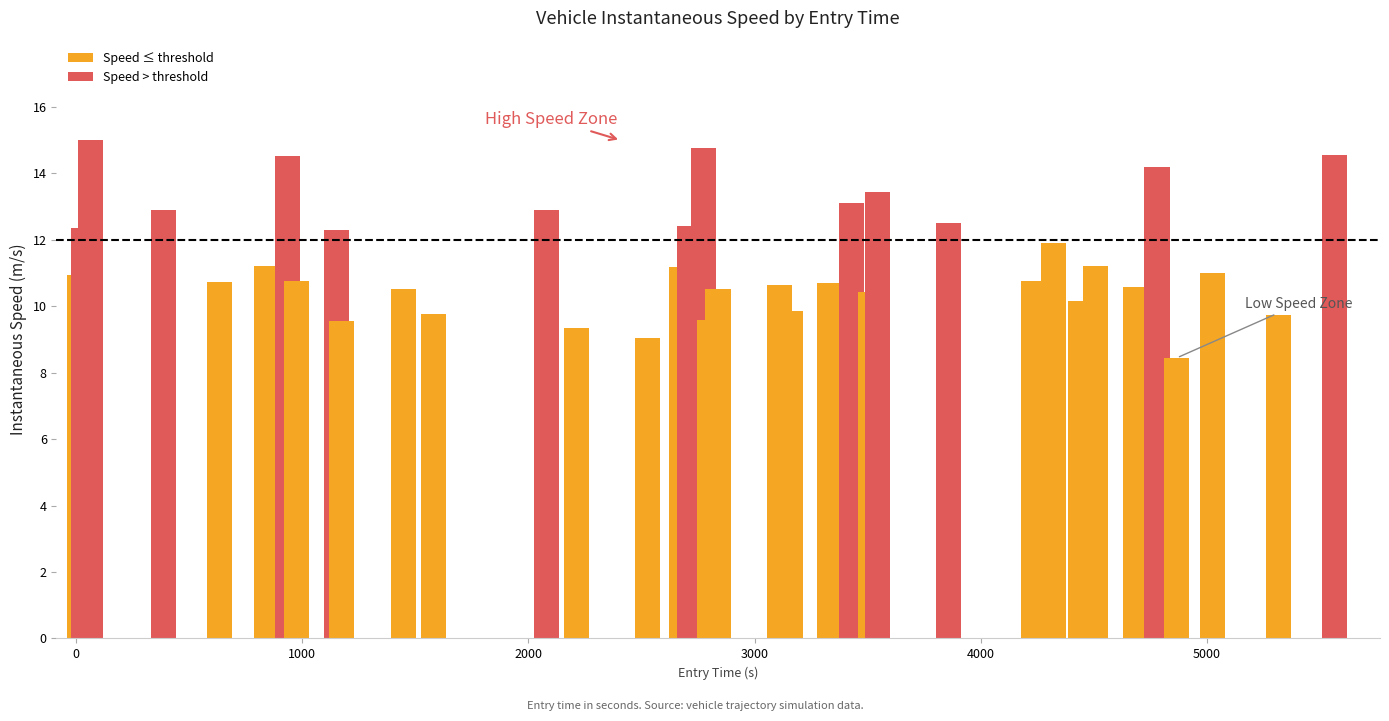

What is the value of the 23rd bar from the left?

10.5